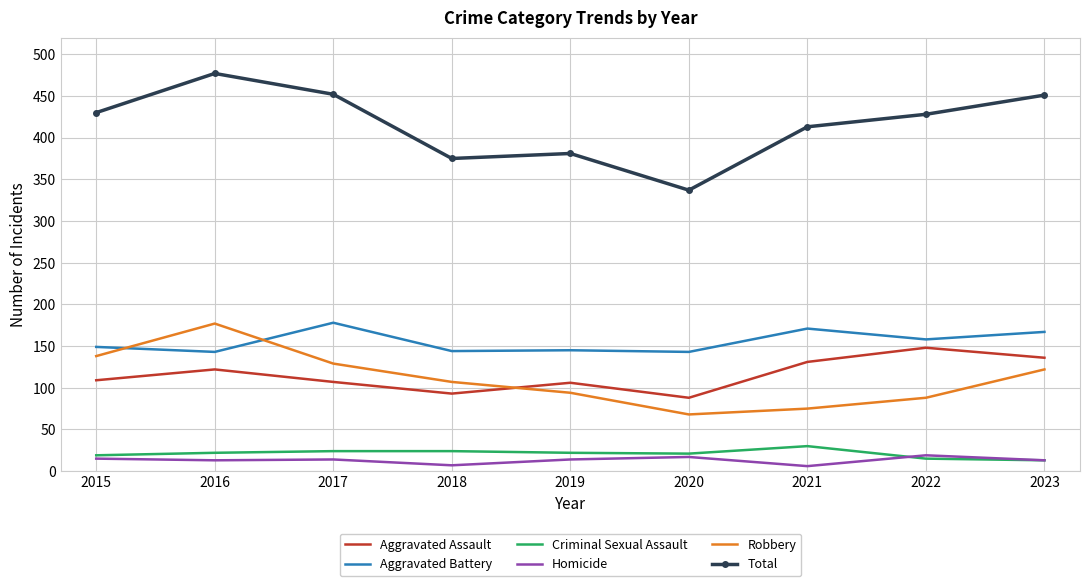

What is the spread (max minus min) of values at 2022?

413